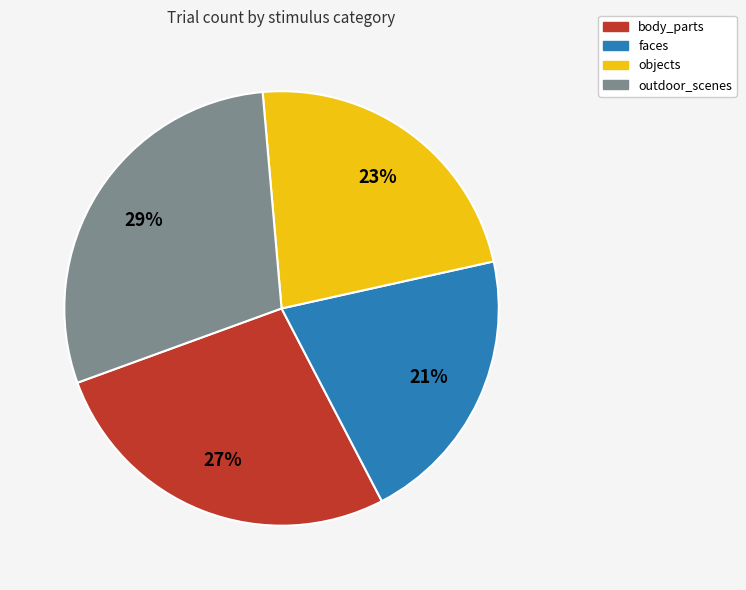

Between body_parts and objects, which is larger?

body_parts